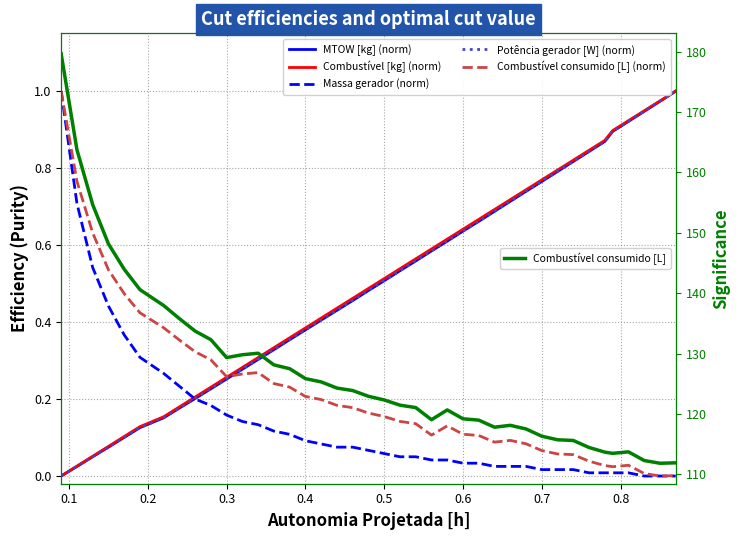

What are all the series names shown in the legend?

MTOW [kg] (norm), Combustível [kg] (norm), Massa gerador (norm), Potência gerador [W] (norm), Combustível consumido [L] (norm), Combustível consumido [L]